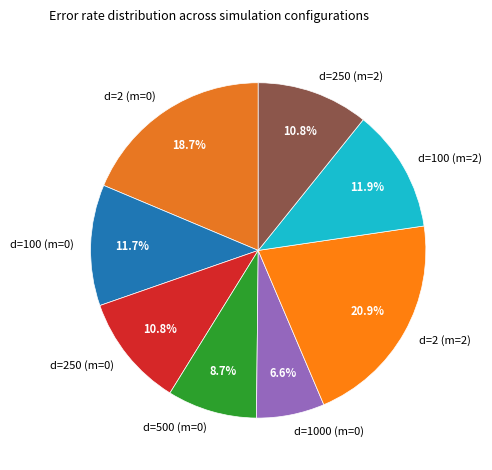

What is the ratio of the value at d=500 (m=0) to the value at d=1000 (m=0)?

1.3